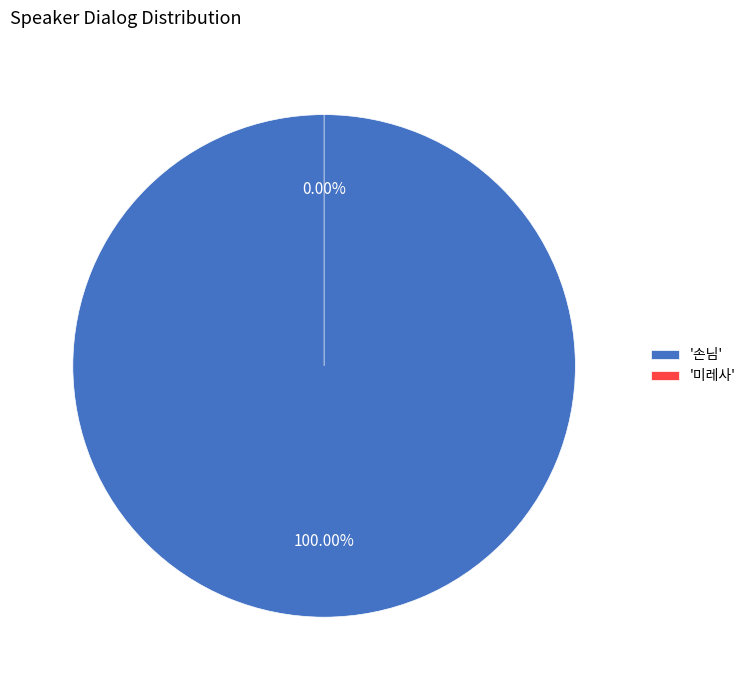

The 미레사 slice represents 1% of the pie. True or false?

False